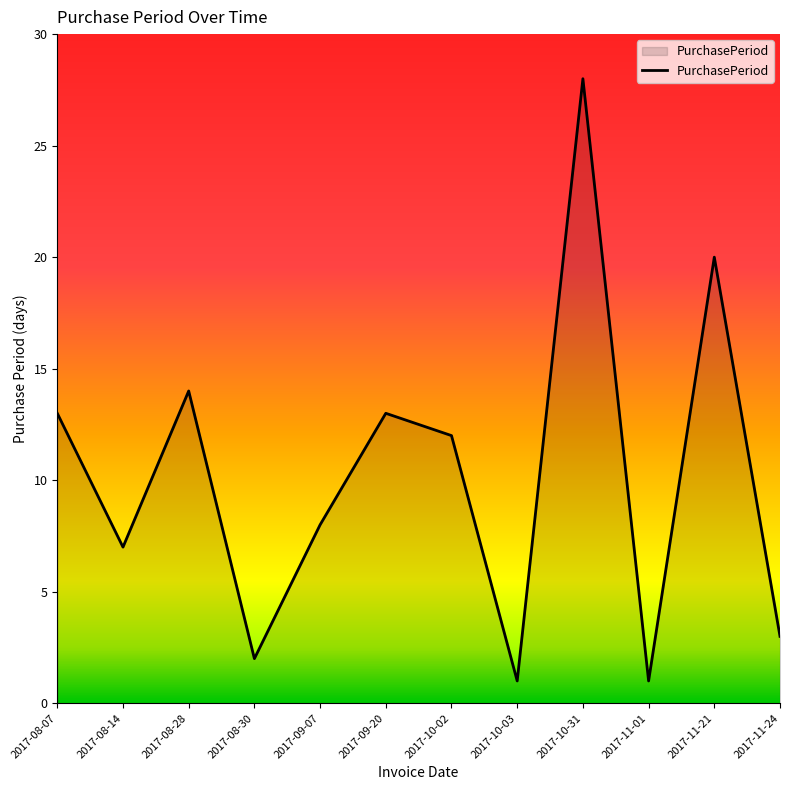

What is the ratio of the value at 2017-11-21 to the value at 2017-11-24?

6.7